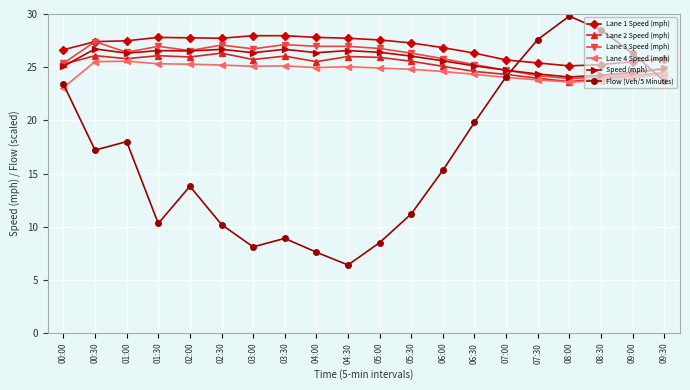

What is the label of the 8th point from the right?

06:00